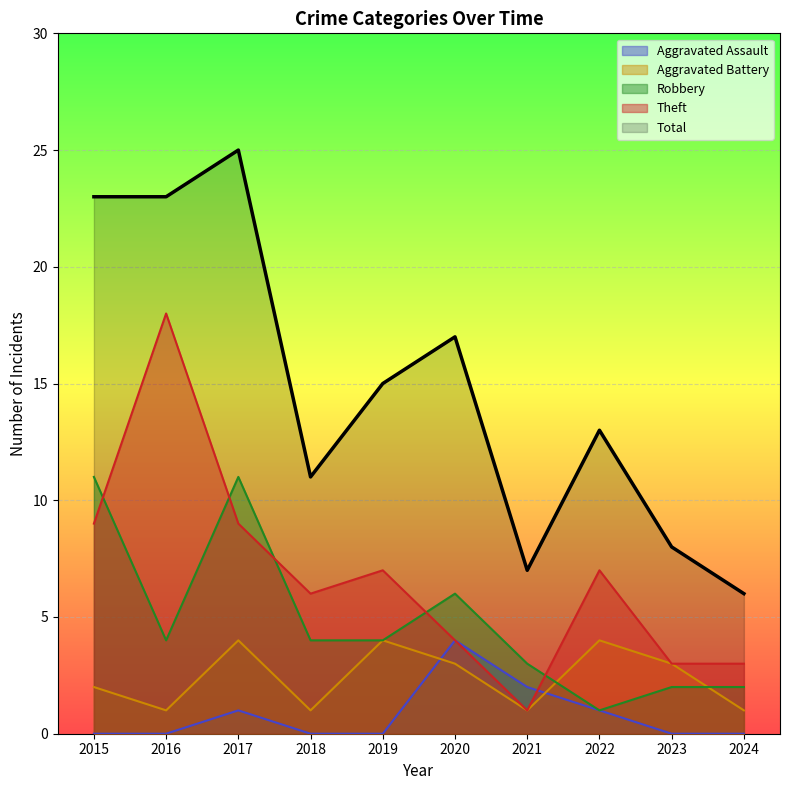

What are all the series names shown in the legend?

Aggravated Assault, Aggravated Battery, Robbery, Theft, Total